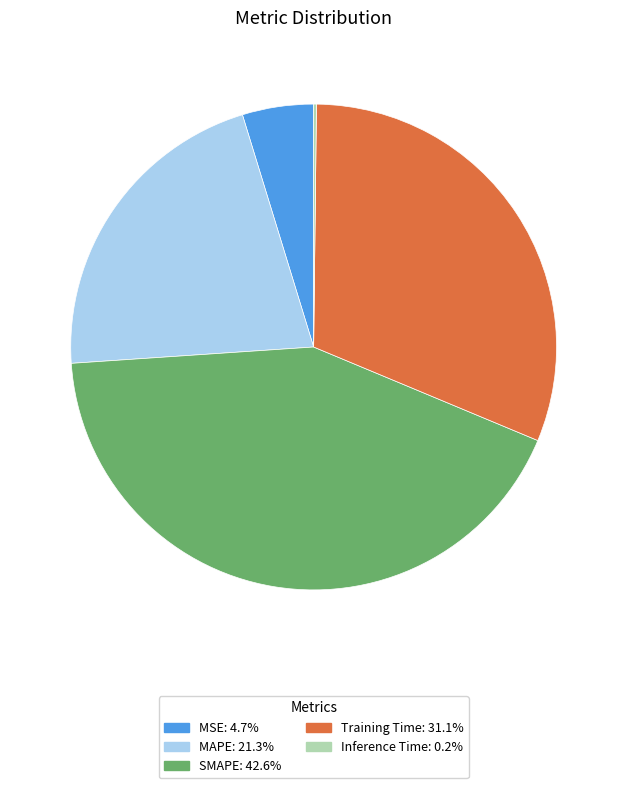

Is it true that MSE is 5% of the pie?

True